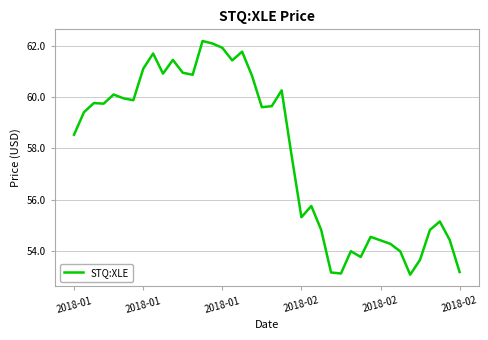

What is the minimum value shown in the chart?

53.1